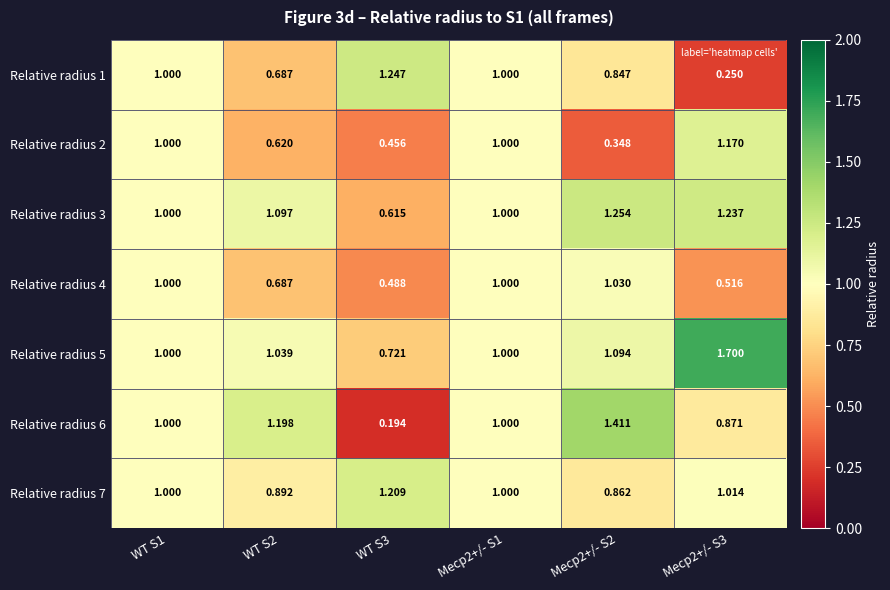

Is the value of Relative radius 5 at Mecp2+/- S2 greater than the value of Relative radius 3 at Mecp2+/- S1?

Yes